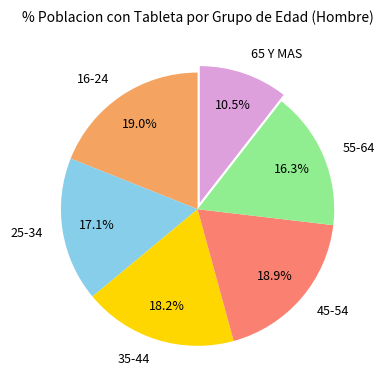

What percentage is the 45-54 slice, to the nearest percent?

19%